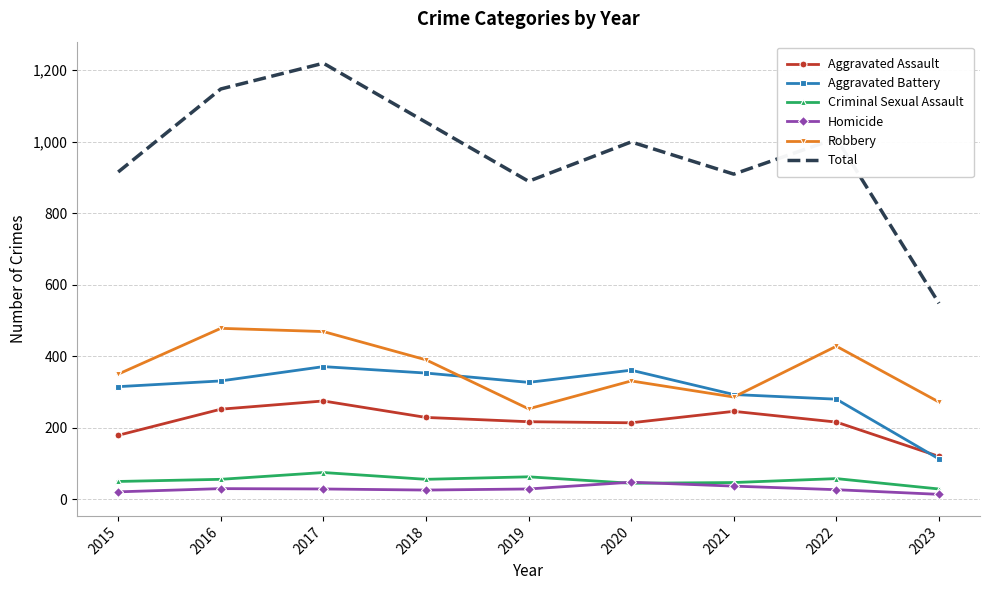

The Robbery series shows 253 at 2019. True or false?

True